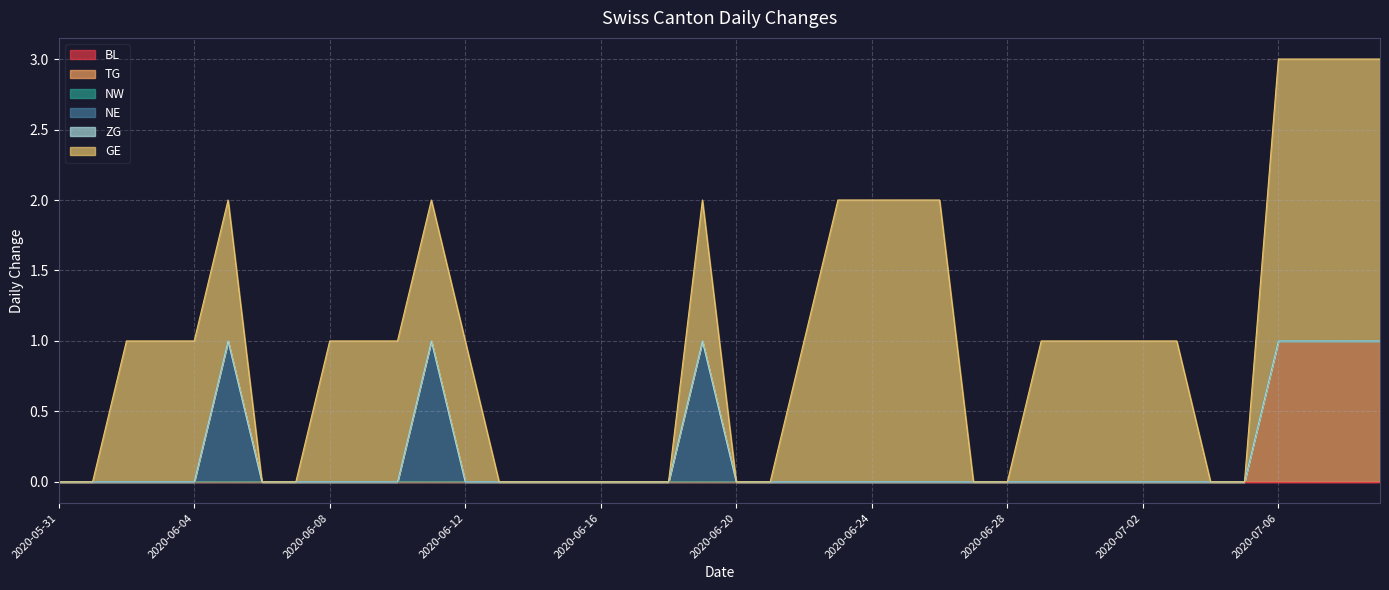

What is the sum of all NE values?

3